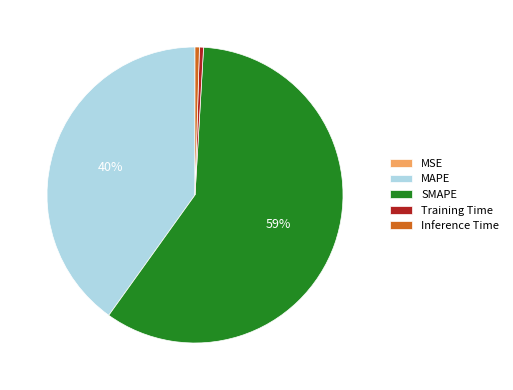

Is MAPE the majority of the pie?

No